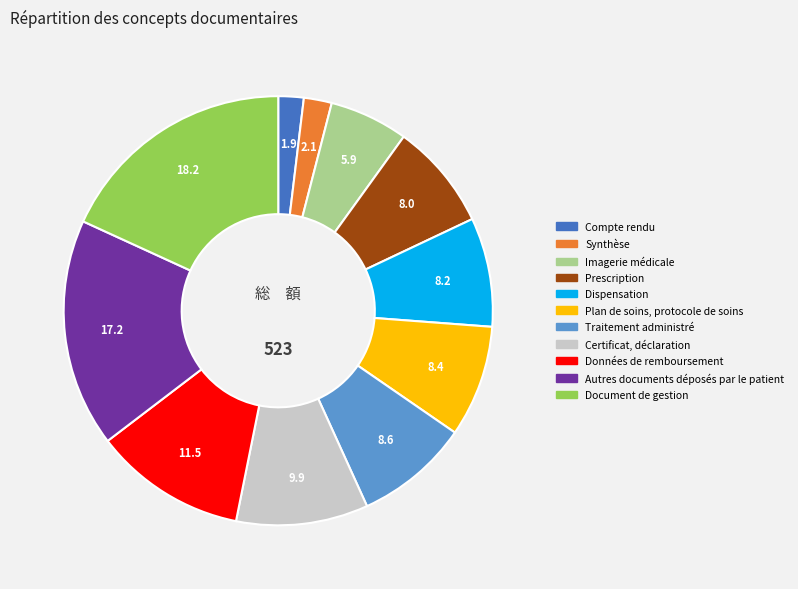

Which category has the biggest portion of the pie?

Document de gestion